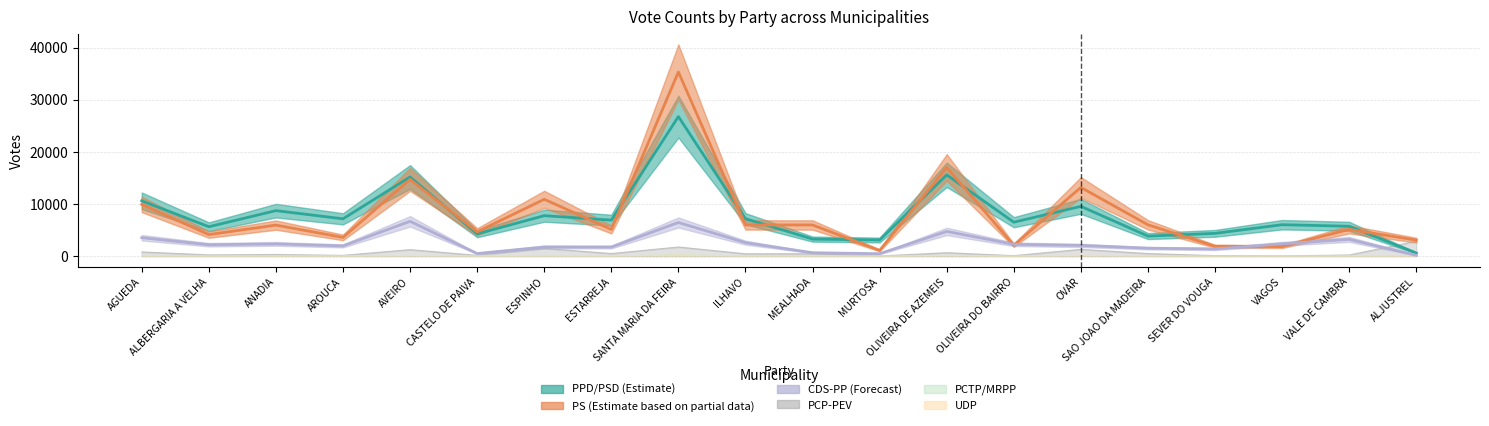

Which has a higher value, ALJUSTREL or SANTA MARIA DA FEIRA?

SANTA MARIA DA FEIRA